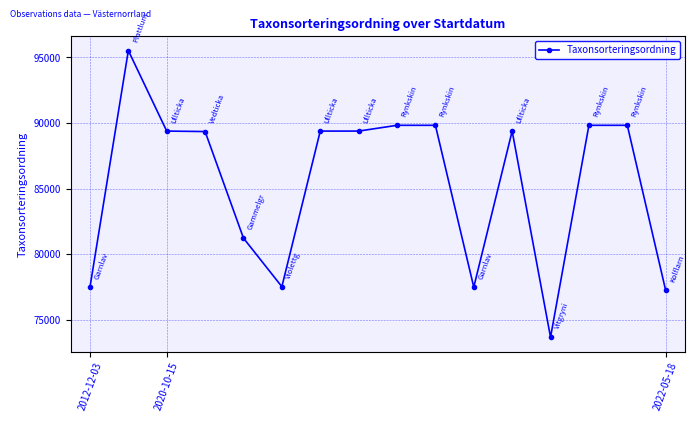

What is the difference between the maximum and second lowest values?

18267